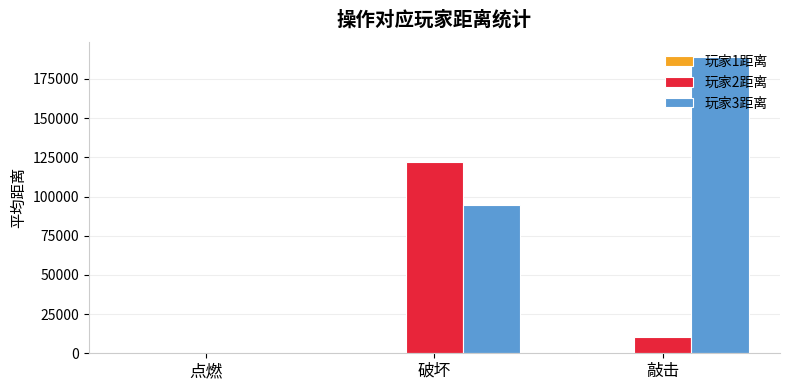

Does the chart contain stacked bars?

No